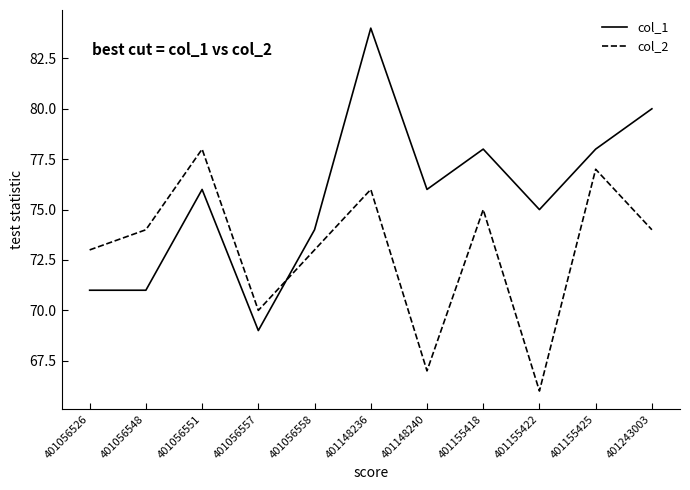

Does the chart display data point markers on the line(s)?

No